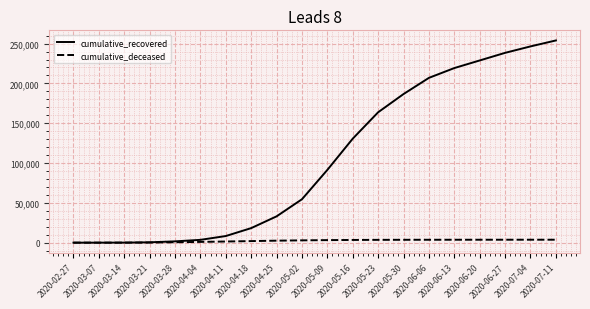

Rank the series by their maximum value, from lowest to highest.

cumulative_deceased, cumulative_recovered